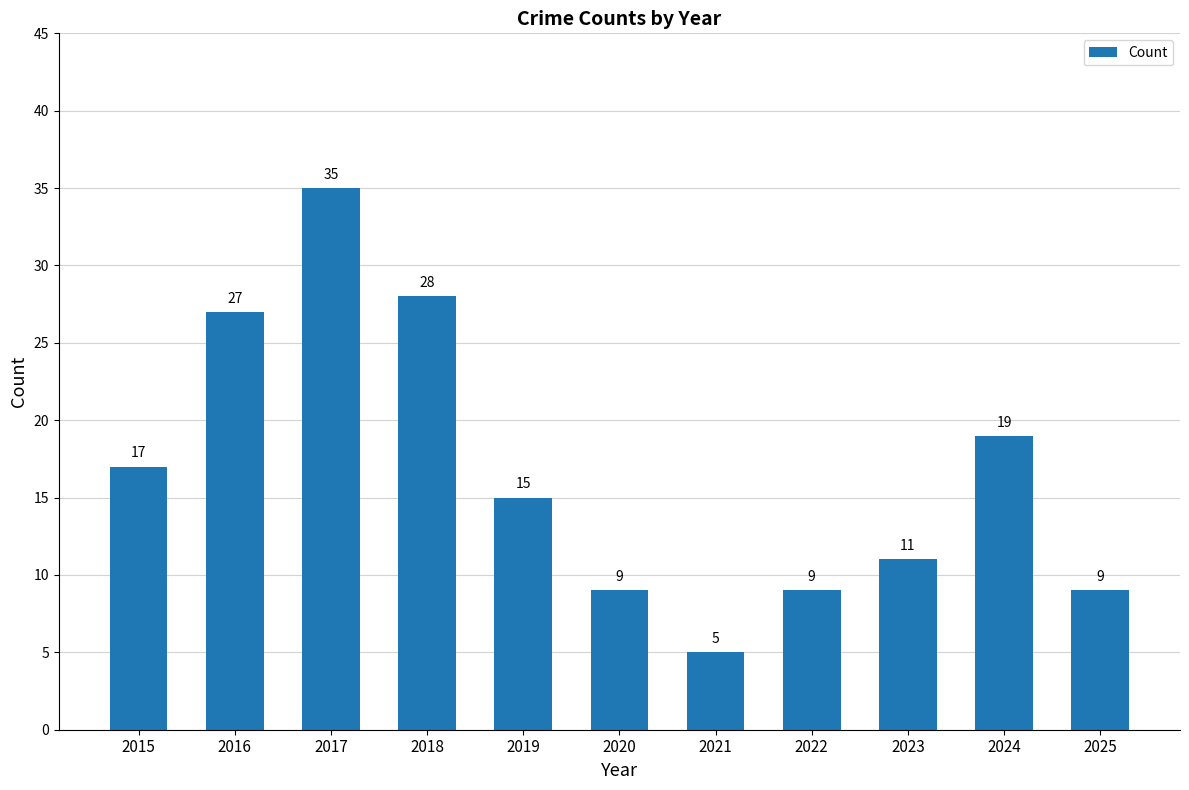

Reading left to right, what are all the values shown in this chart?

17	27	35	28	15	9	5	9	11	19	9